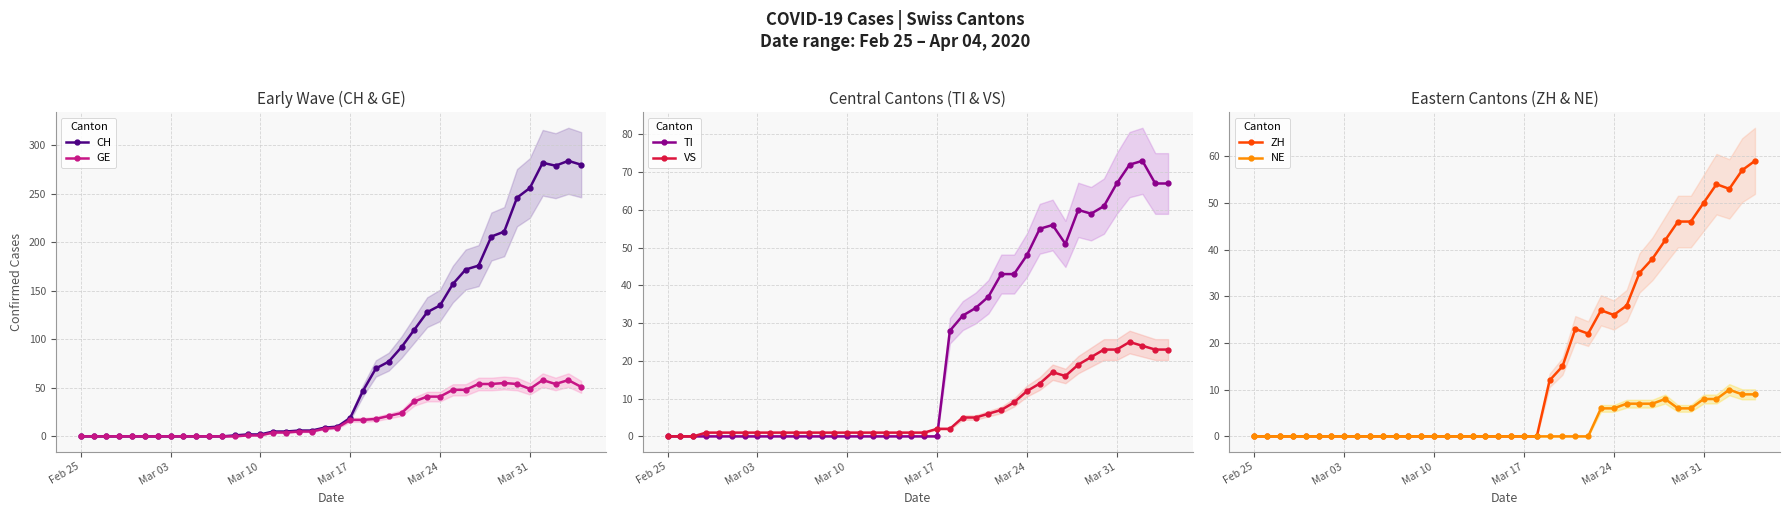

Is it true that GE equals 33 at Feb 25?

False